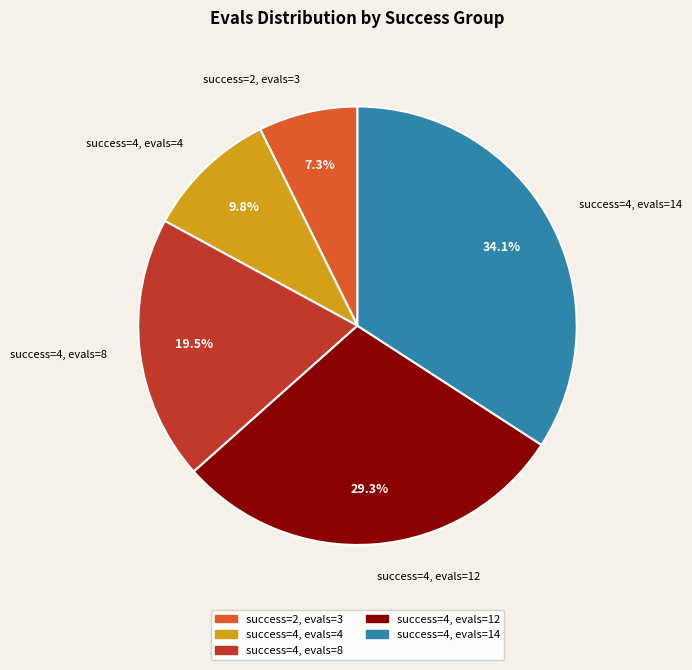

How many segments does this pie chart have?

5